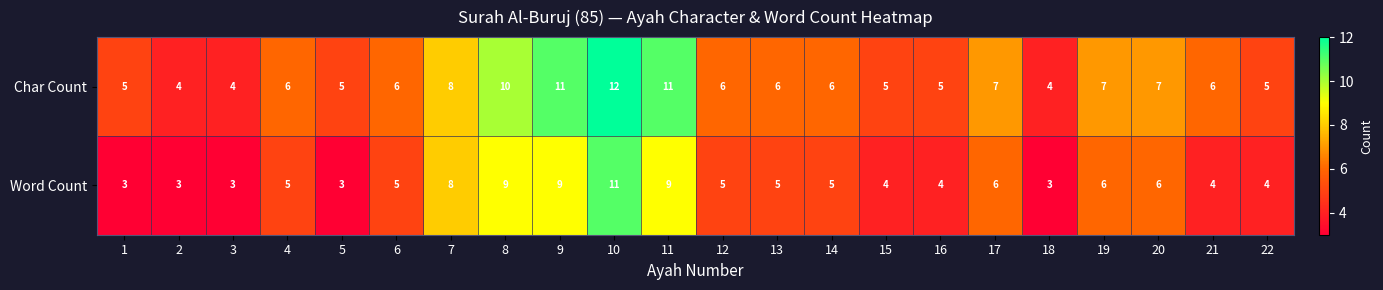

Rank the series by their average value, from highest to lowest.

Char Count, Word Count